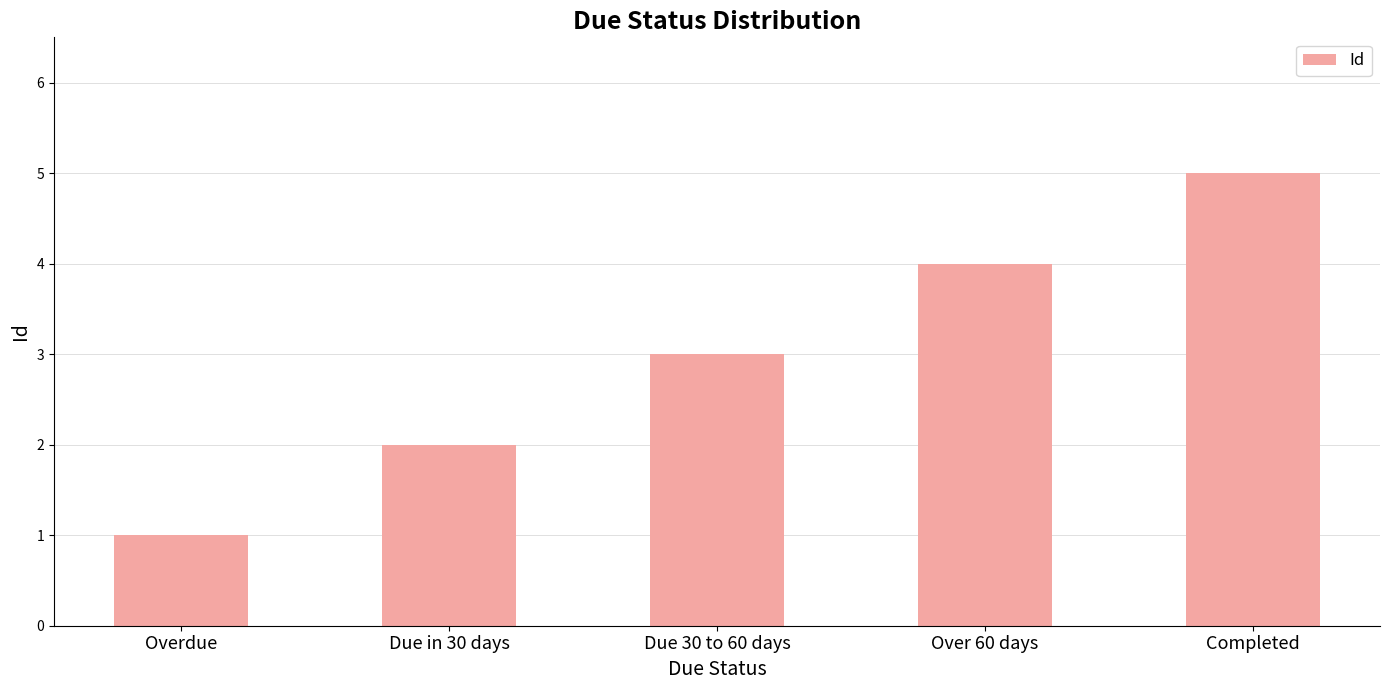

Count the number of data series in this chart.

1